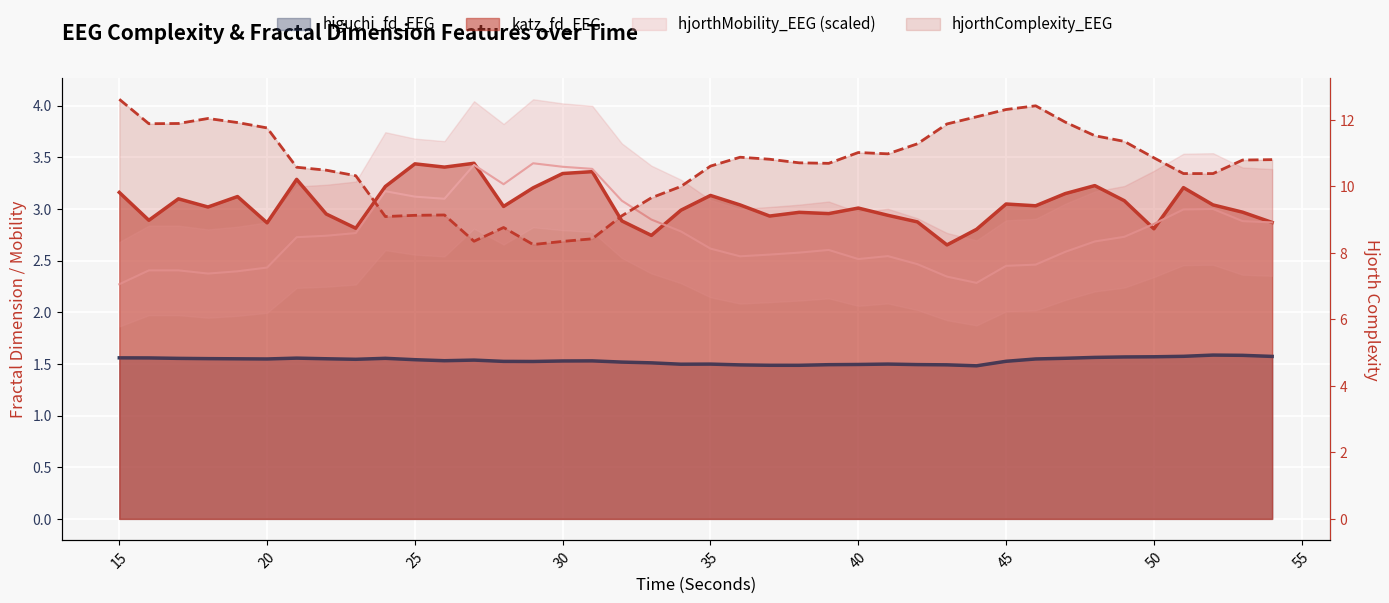

Which series has the largest total across all categories?

hjorthComplexity_EEG